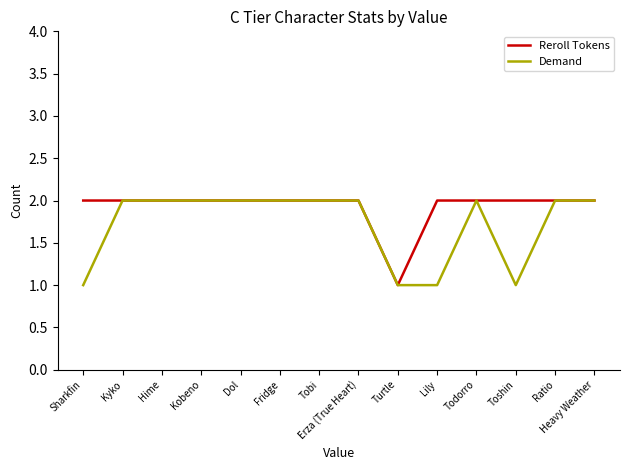

Is it true that Demand equals 1 at Erza (True Heart)?

False